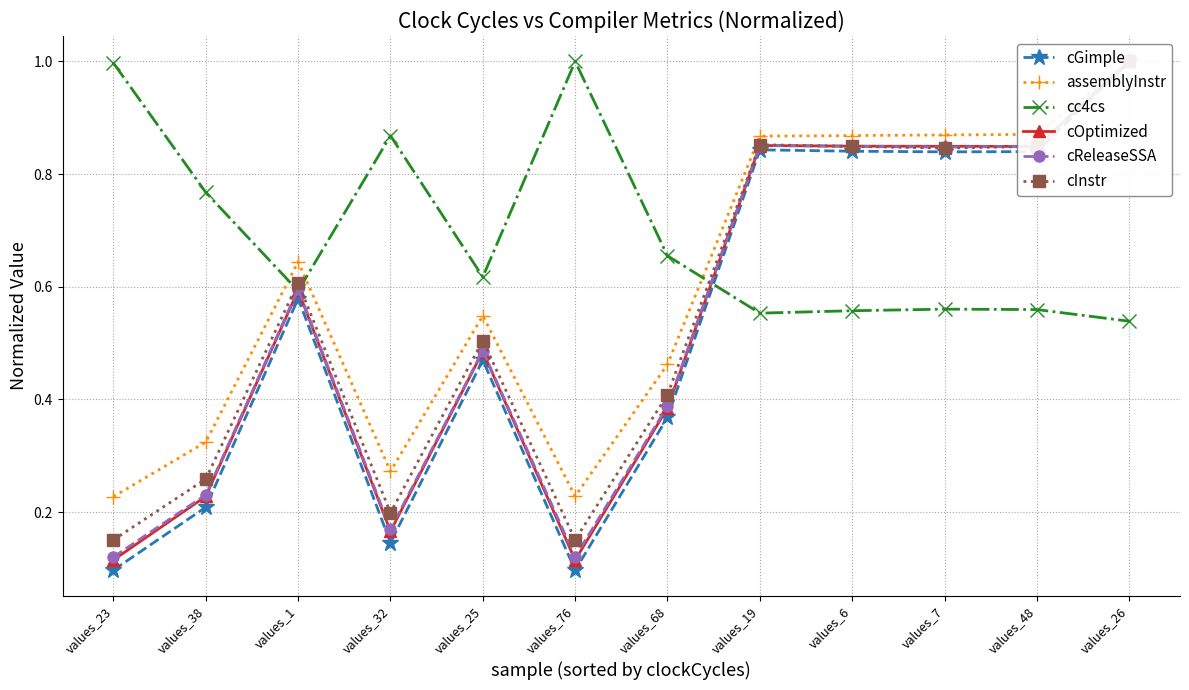

Is this an area chart (filled region under the line)?

No